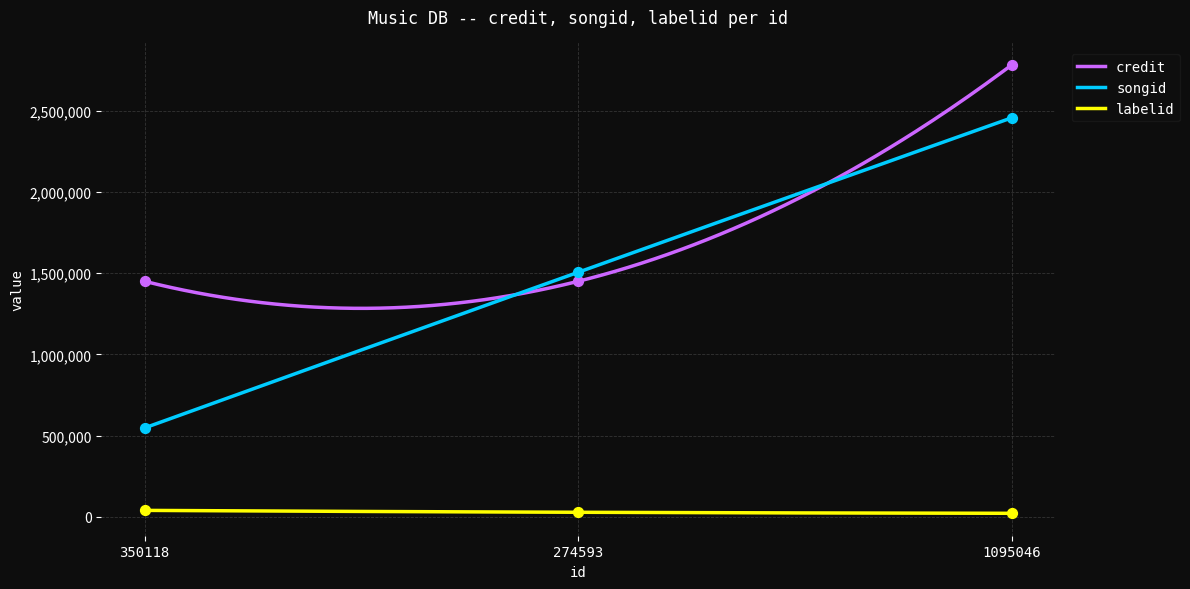

Which series reaches the minimum Y coordinate?

labelid